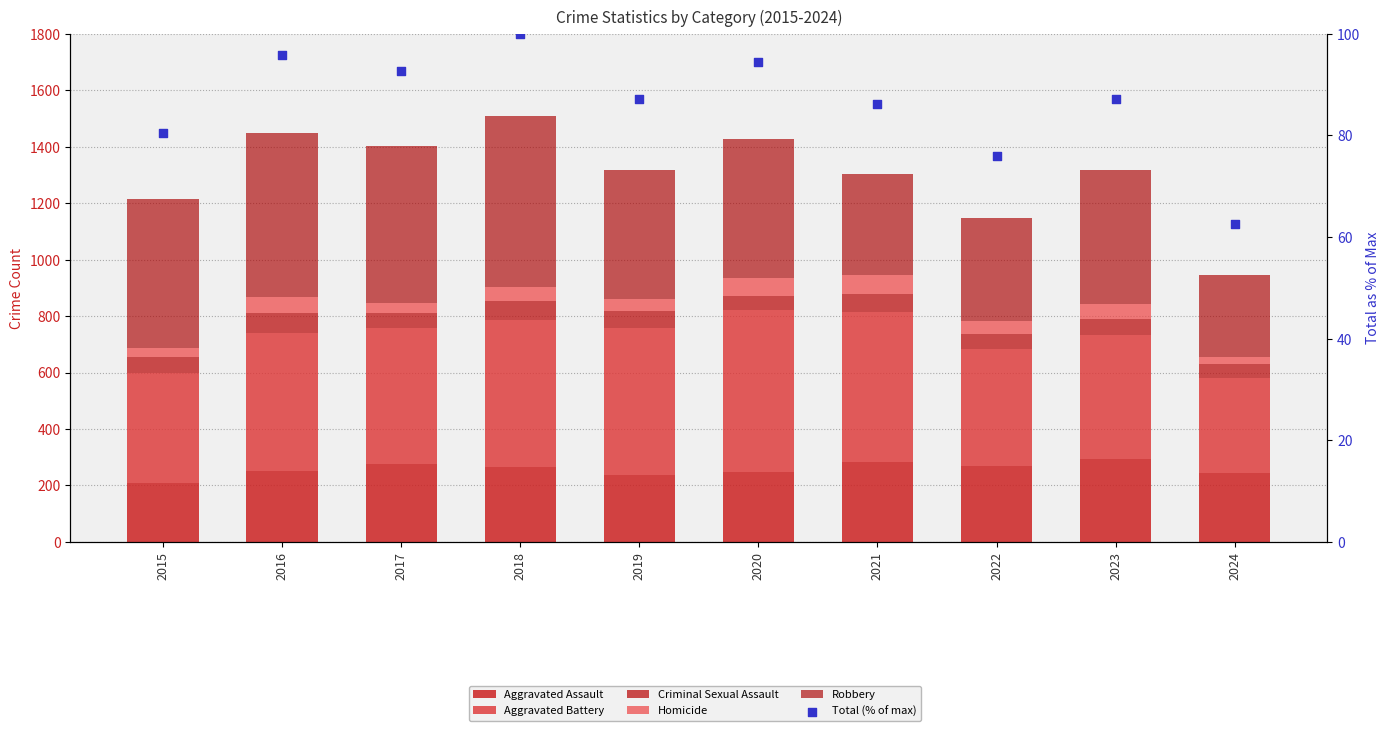

Which series has the widest spread of Y values?

Robbery